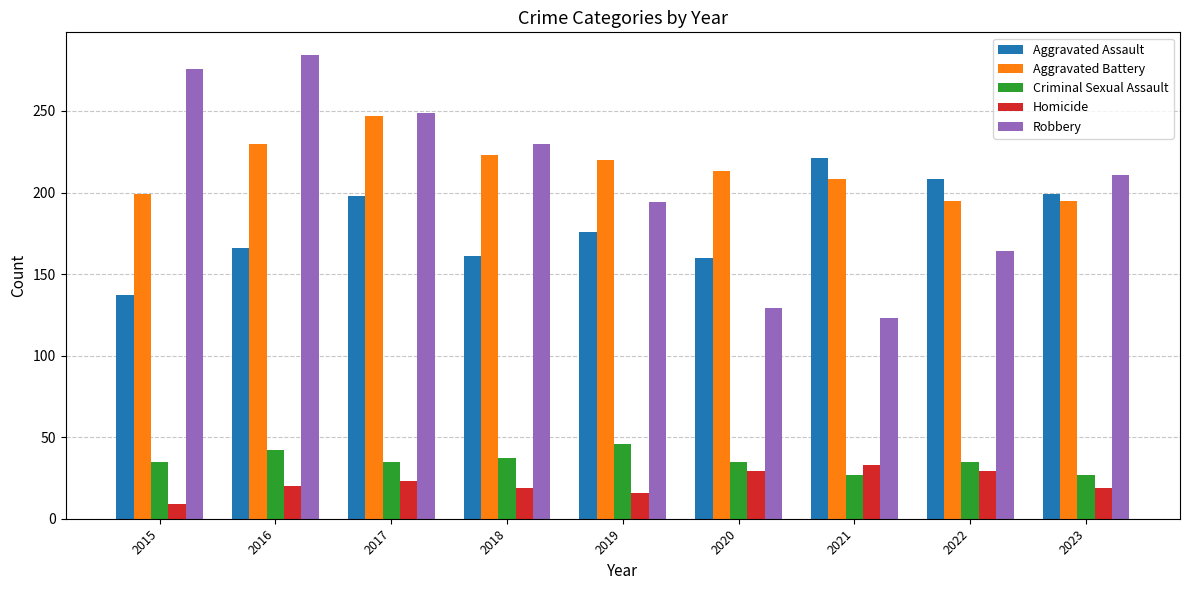

Which series has the largest total across all categories?

Aggravated Battery